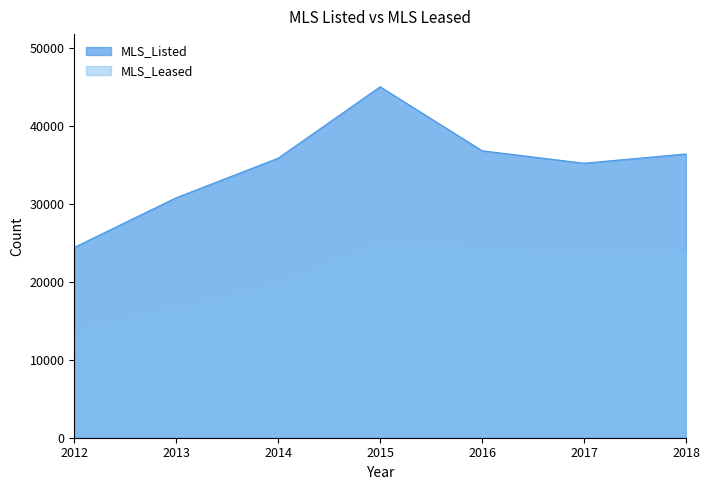

Rank the series by their average value, from highest to lowest.

MLS_Listed, MLS_Leased